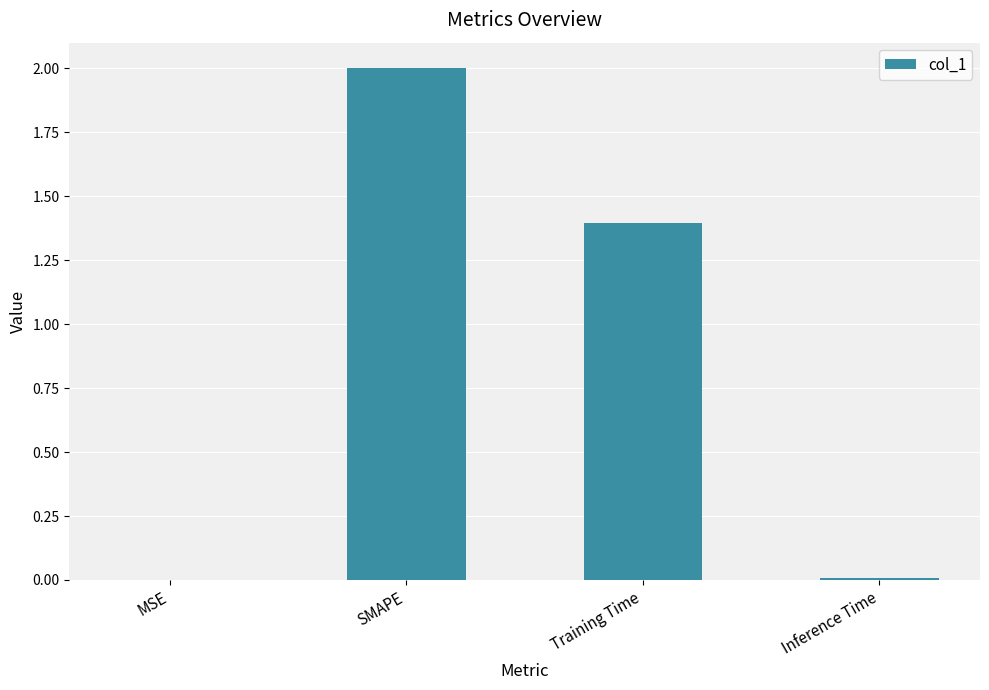

The value at Inference Time is 0.0. True or false?

True